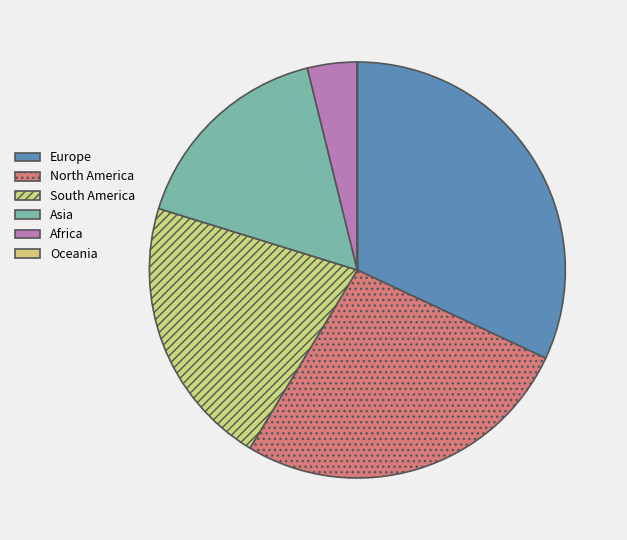

Rank the categories by value from highest to lowest.

Europe, North America, South America, Asia, Africa, Oceania